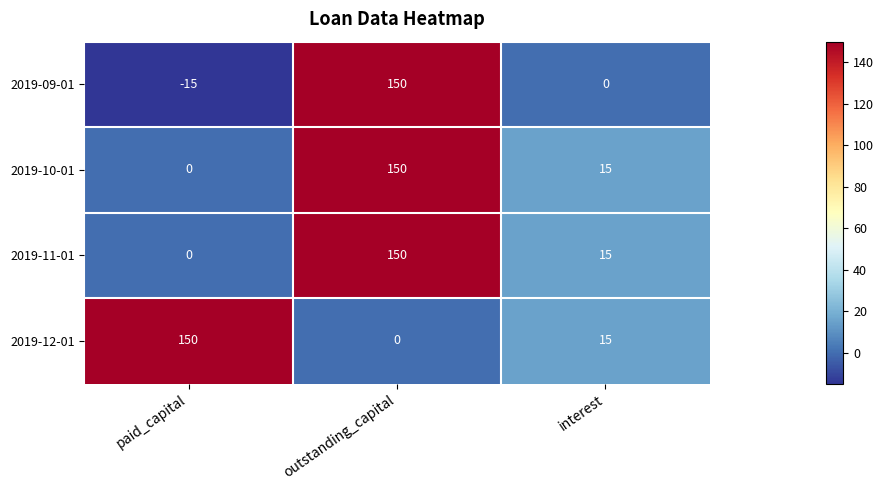

Between paid_capital and outstanding_capital, which series saw the biggest shift?

2019-09-01